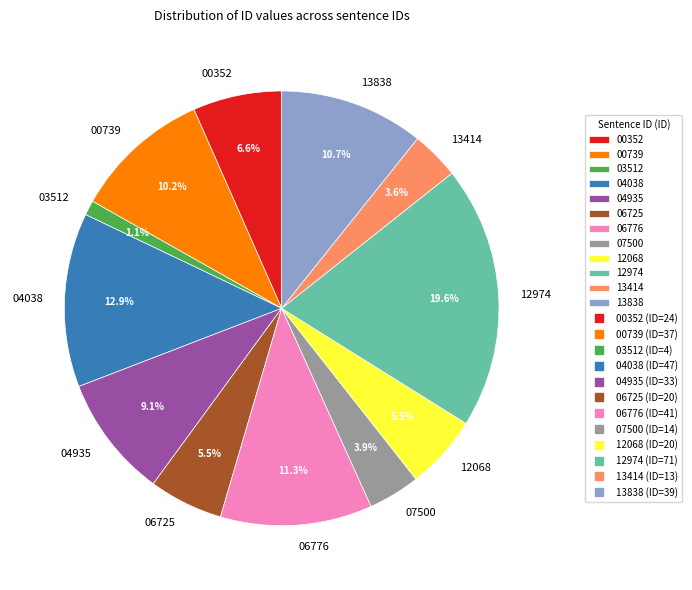

Which slice is the smallest?

03512